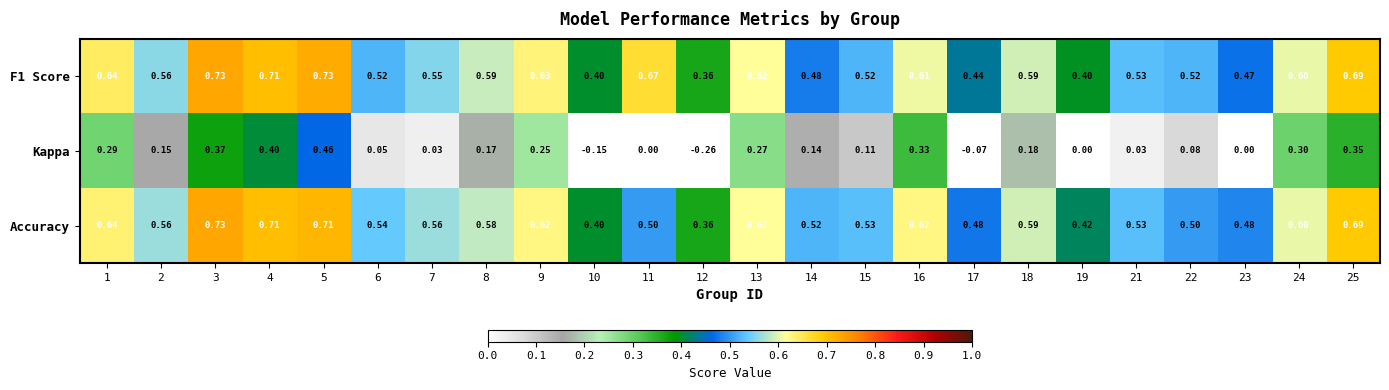

Is the value of Accuracy at 8 greater than the value of F1 Score at 21?

Yes